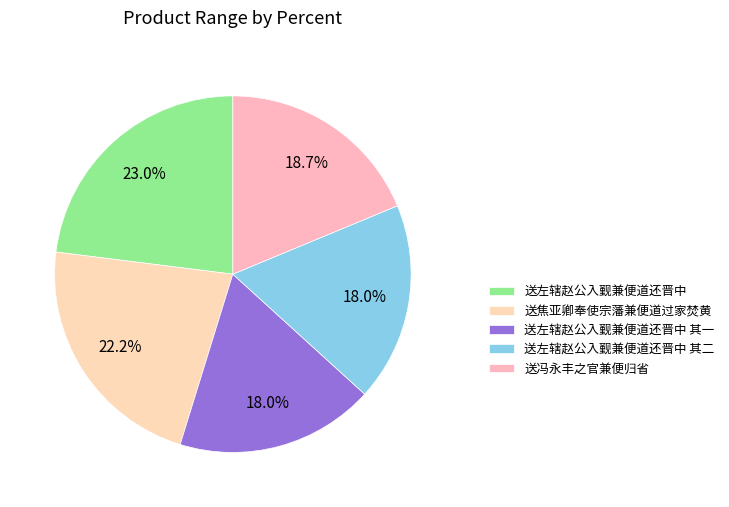

What percentage is the 送左辖赵公入觐兼便道还晋中 其二 slice, to the nearest percent?

18%